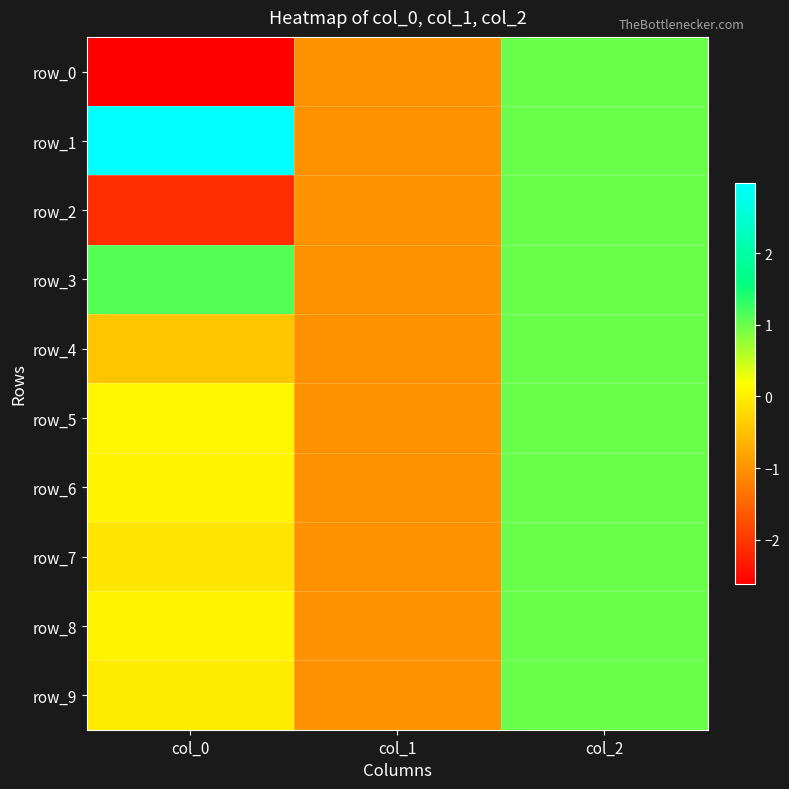

At which label does row_2 reach its peak?

col_2